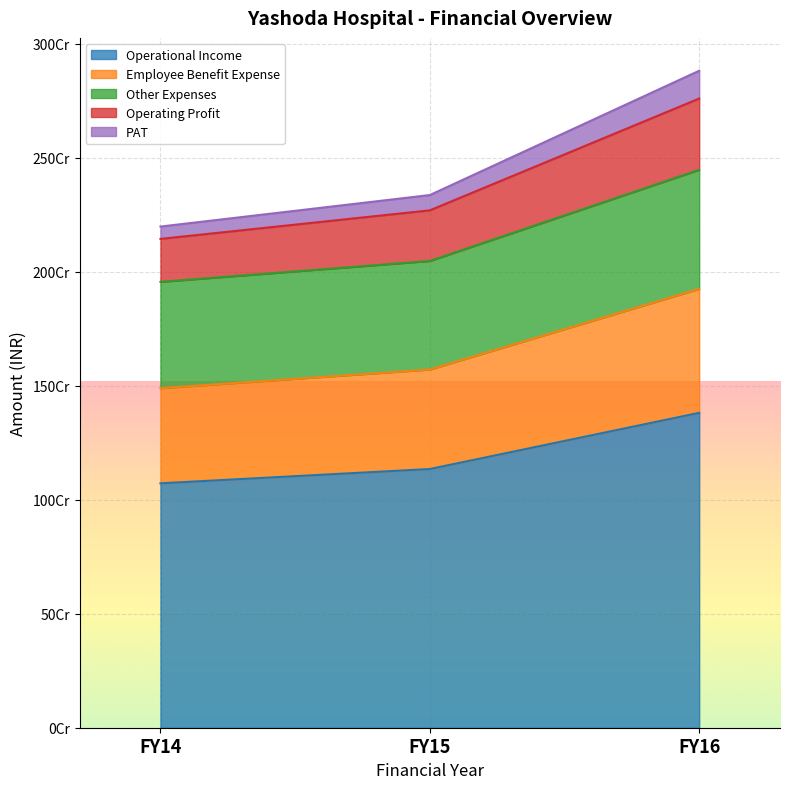

Count the Operating Profit values in the range 2144497148 to 2760349336.

3